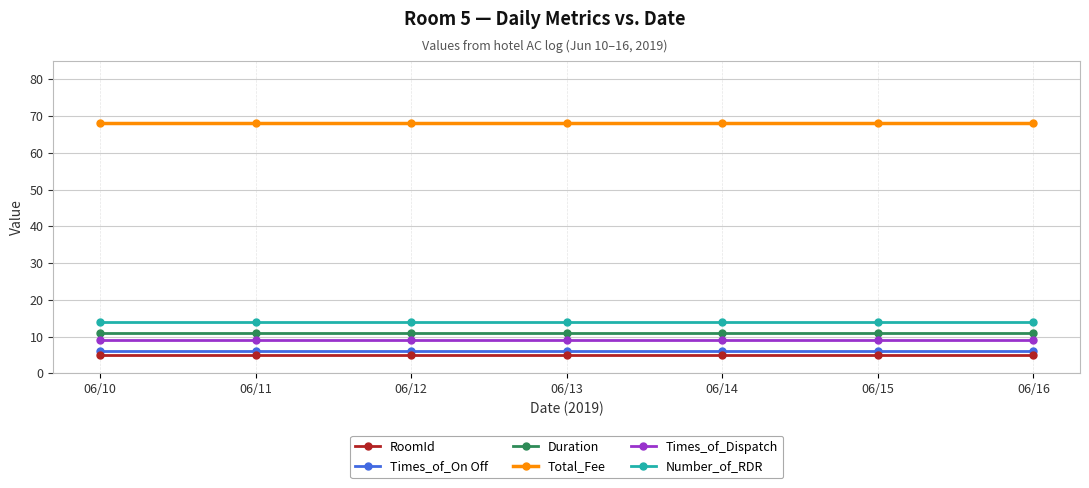

What is the smallest value displayed?

5